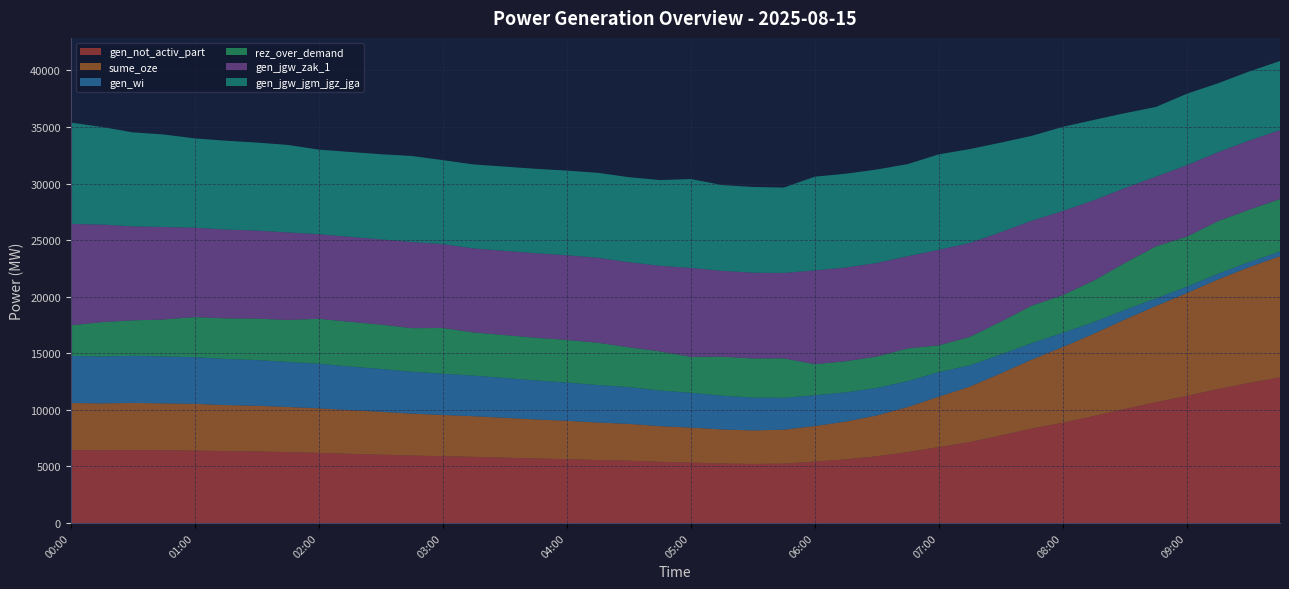

Reading left to right, list all the values displayed in this chart.

gen_not_activ_part: 6445	6428	6448	6429	6407	6353	6323	6268	6196	6118	6043	5964	5903	5848	5777	5706	5644	5569	5510	5407	5344	5263	5220	5252	5428	5628	5900	6271	6710	7153	7739	8348	8868	9456	10084	10677	11240	11839	12380	12867
sume_oze: 4161	4144	4164	4145	4124	4070	4039	3985	3937	3859	3784	3705	3644	3589	3519	3447	3386	3312	3253	3150	3088	3006	2964	2996	3139	3338	3611	3982	4460	4903	5489	6098	6689	7277	7906	8499	9086	9685	10226	10713
gen_wi: 4161	4144	4164	4145	4124	4070	4039	3985	3937	3859	3784	3705	3644	3589	3519	3447	3386	3312	3253	3150	3077	2983	2902	2816	2721	2583	2431	2291	2164	1882	1668	1461	1257	1031	848	672	561	509	452	412
rez_over_demand: 2700	3033	3134	3265	3545	3591	3661	3706	3977	3949	3924	3845	4043	3814	3793	3772	3763	3738	3513	3460	3180	3449	3456	3488	2748	2748	2770	2892	2369	2513	2899	3308	3327	3665	4143	4603	4419	4640	4629	4629
gen_jgw_zak_1: 8959	8626	8306	8175	7895	7849	7779	7734	7475	7503	7528	7607	7417	7422	7443	7464	7482	7507	7516	7569	7853	7584	7577	7545	8285	8285	8263	8142	8439	8296	7910	7501	7434	7096	6618	6157	6314	6092	6103	6103
gen_jgw_jgm_jgz_jga: 8959	8626	8306	8175	7895	7849	7779	7734	7475	7503	7528	7607	7417	7422	7443	7464	7482	7507	7516	7569	7853	7584	7577	7545	8285	8285	8263	8142	8439	8296	7910	7501	7434	7096	6618	6157	6314	6092	6103	6103